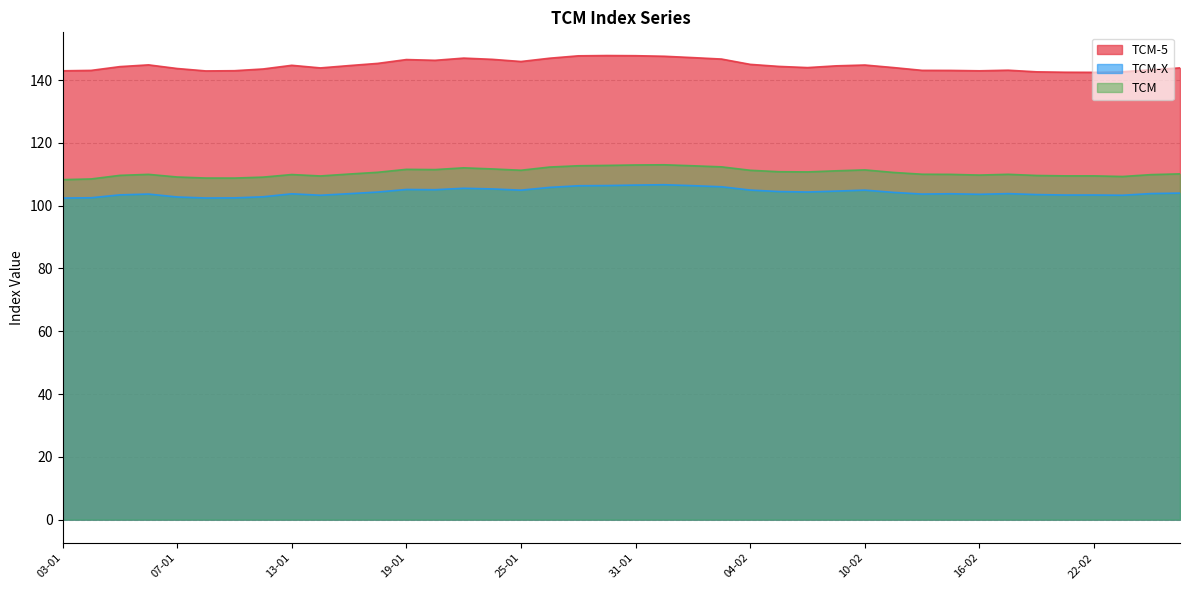

How many interior local peaks does the TCM series have?

7